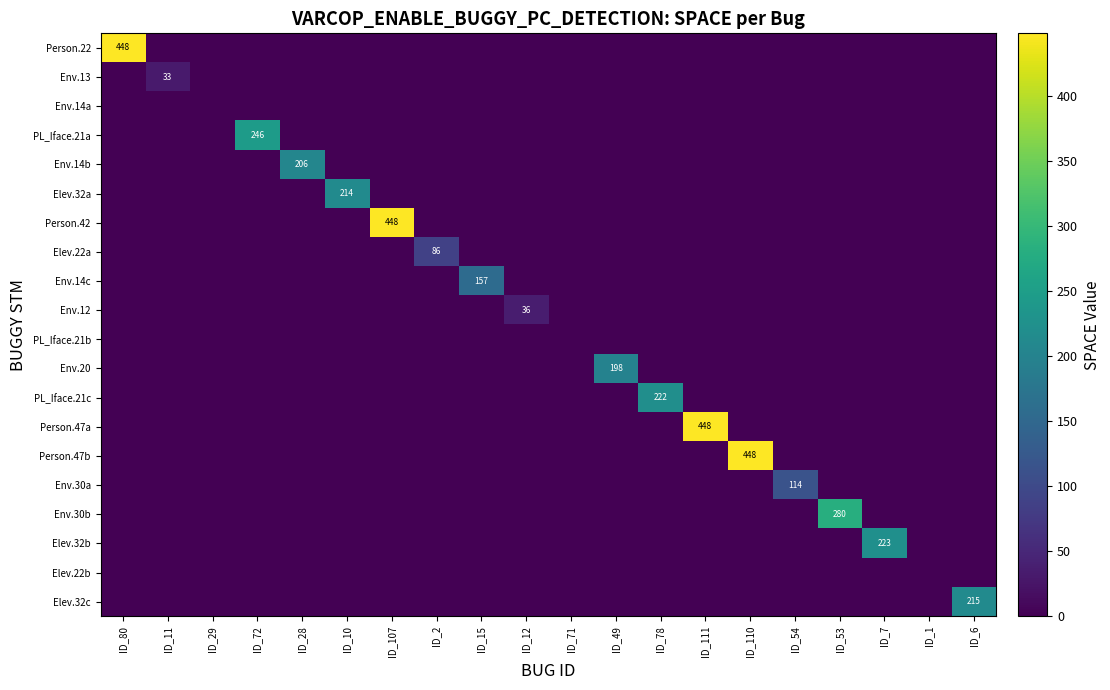

Which category has the highest value across all series?

ID_80